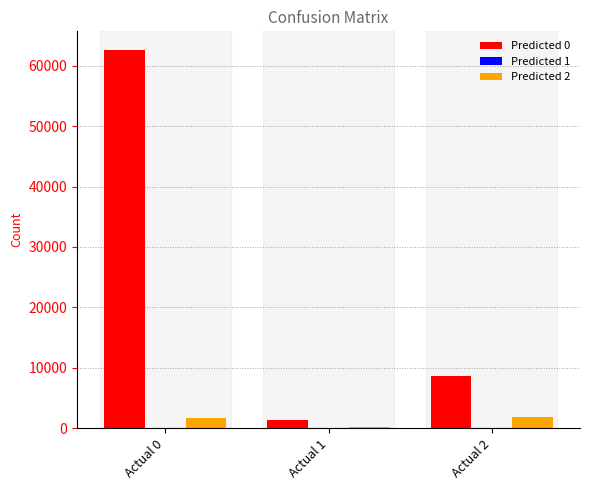

How many data points does each series have?

3